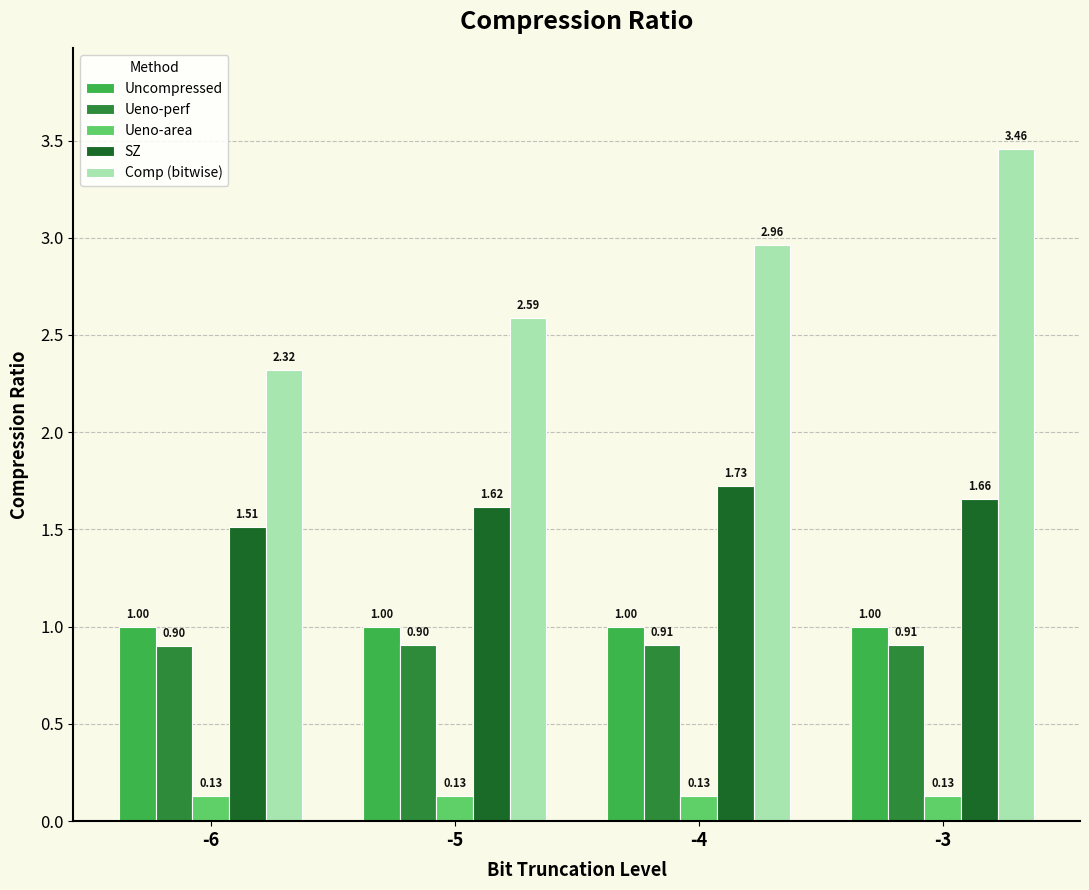

At which category is the sum across all series the highest?

-3